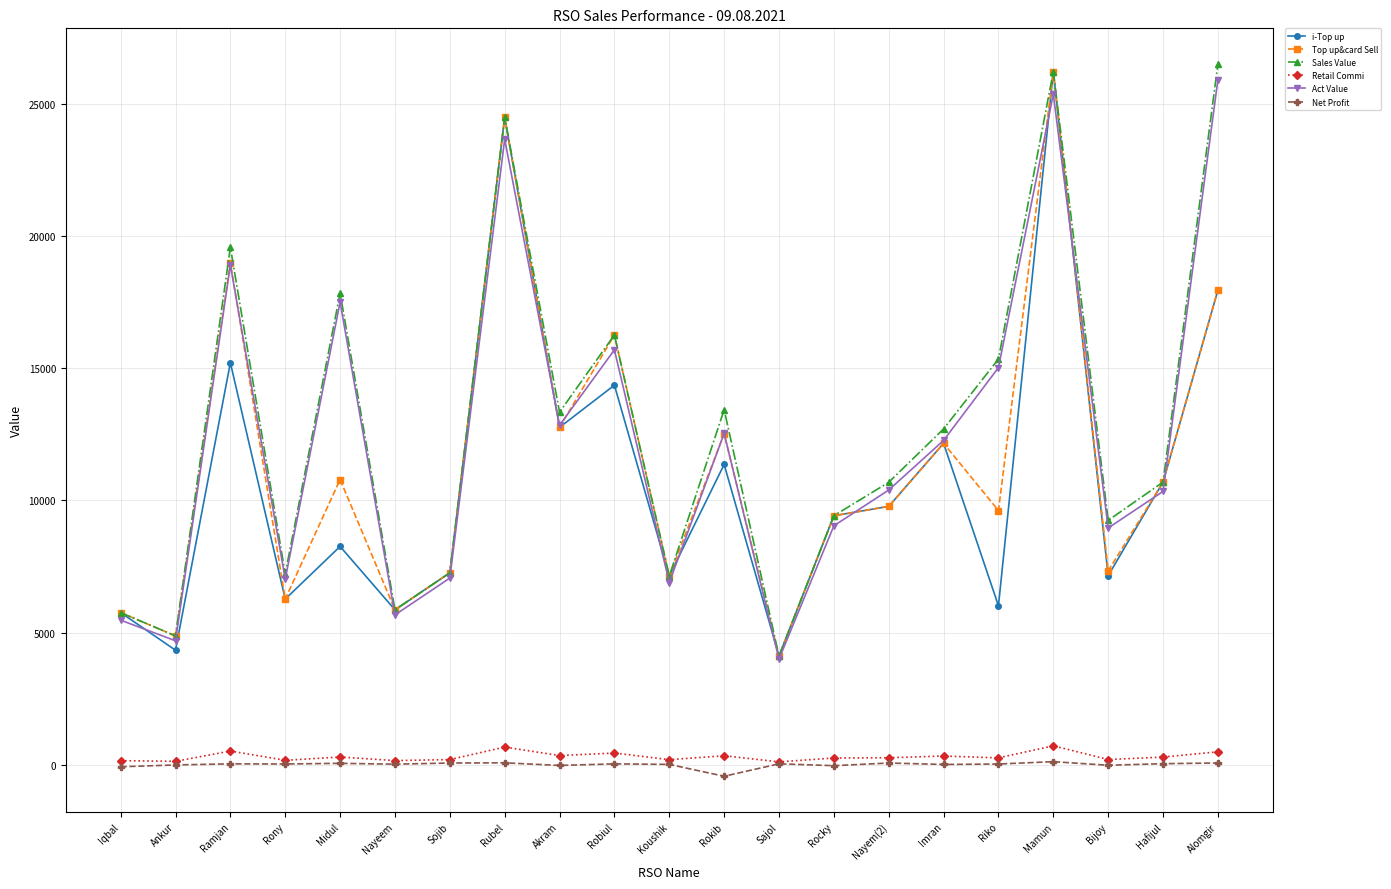

At which category is the sum across all series the highest?

Mamun